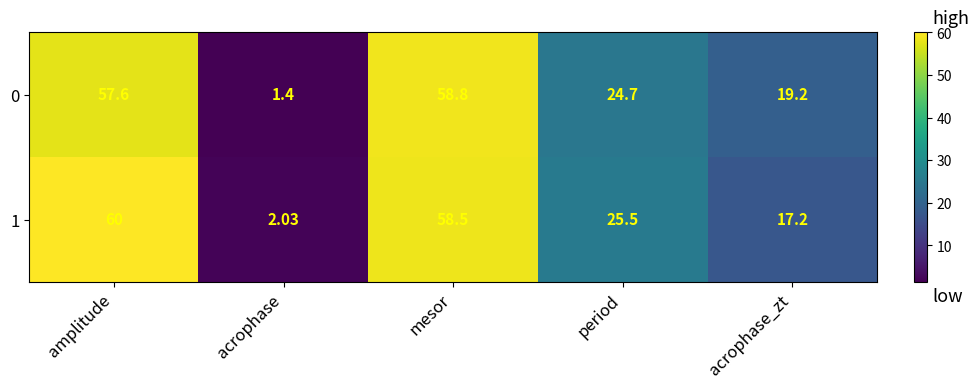

Which series has the widest spread of values?

1